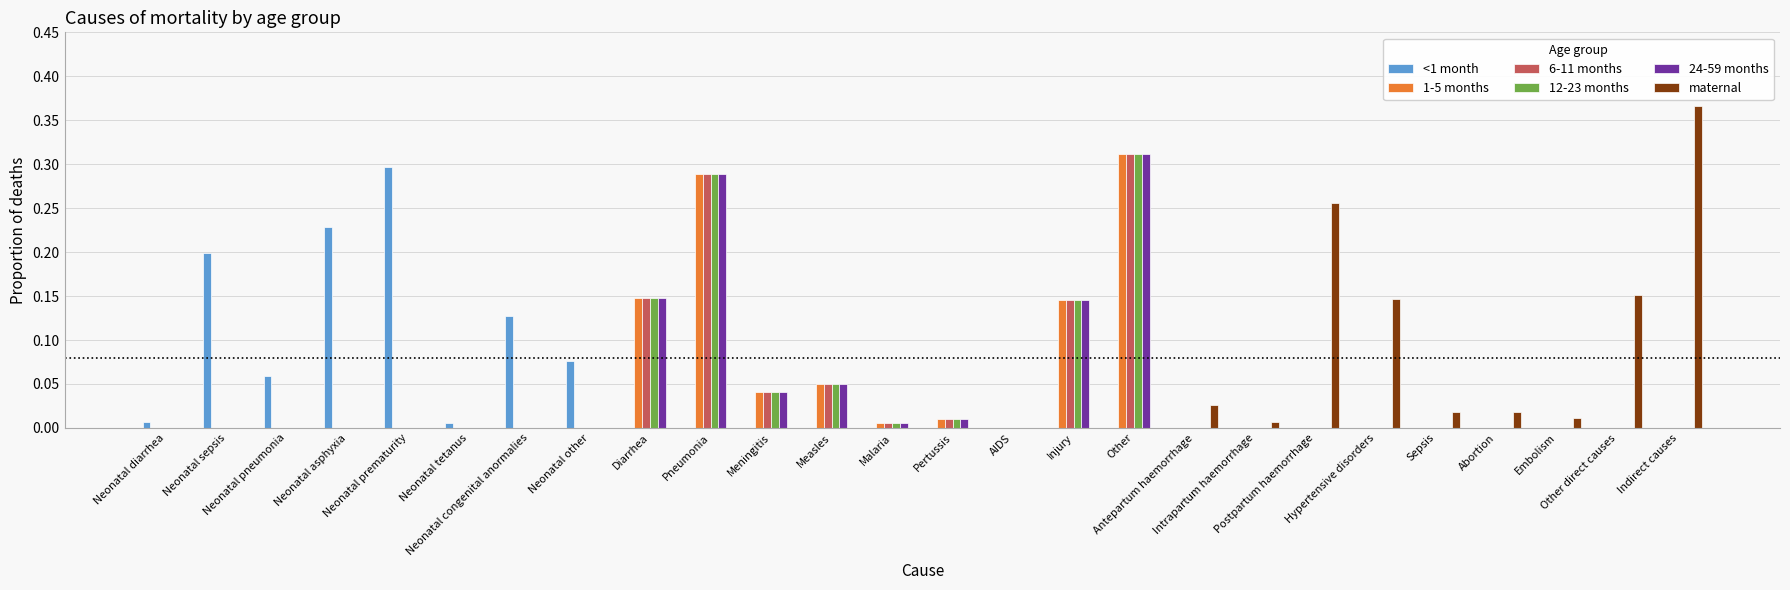

What are all the series names shown in the legend?

<1 month, 1-5 months, 6-11 months, 12-23 months, 24-59 months, maternal